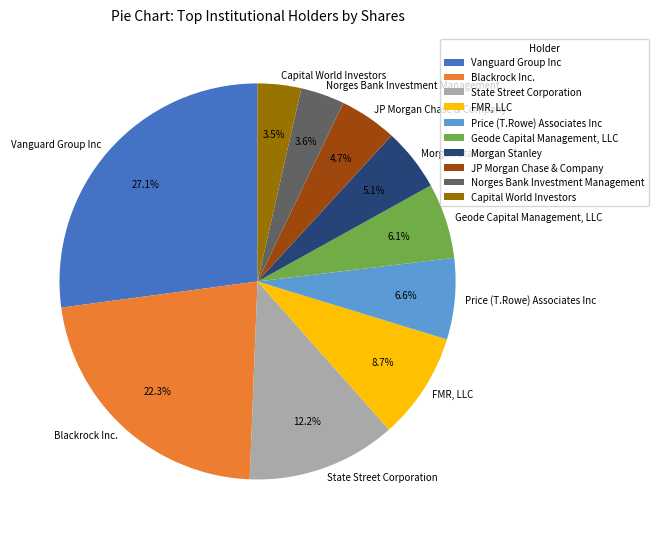

What is the ratio of the value at JP Morgan Chase & Company to the value at Capital World Investors?

1.3